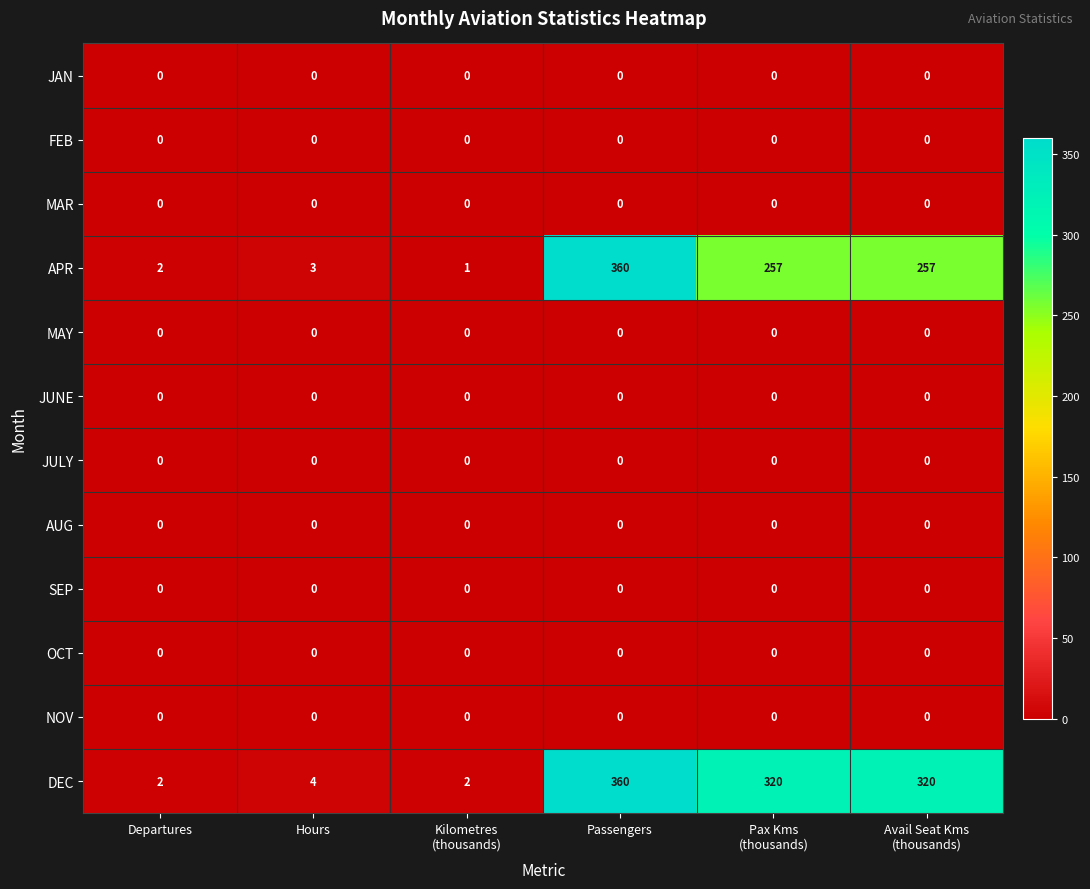

The APR series shows 3 at Hours. True or false?

True